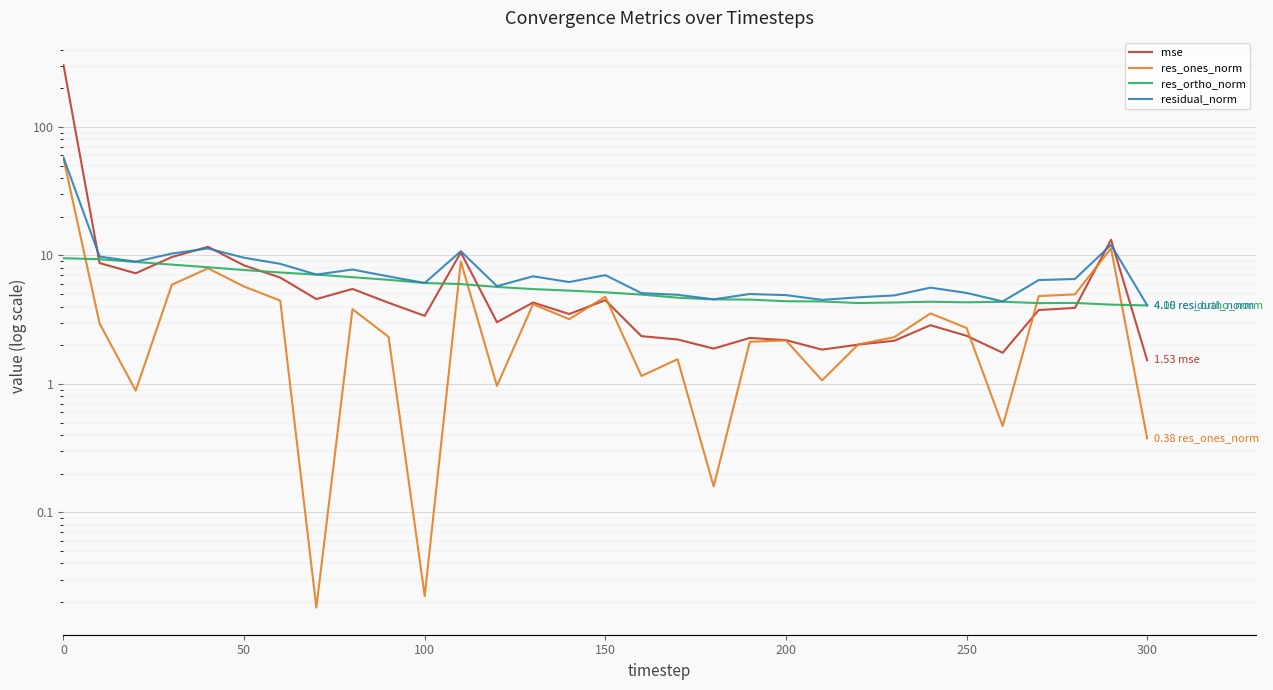

Is this an area chart (filled region under the line)?

No